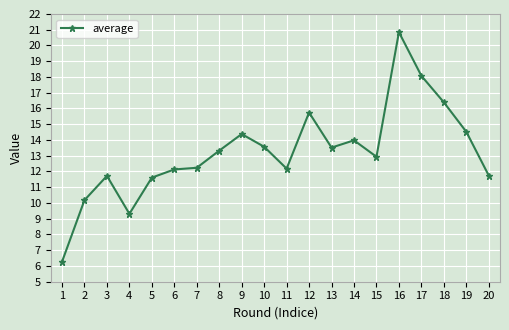

How many lines are shown in the chart?

1